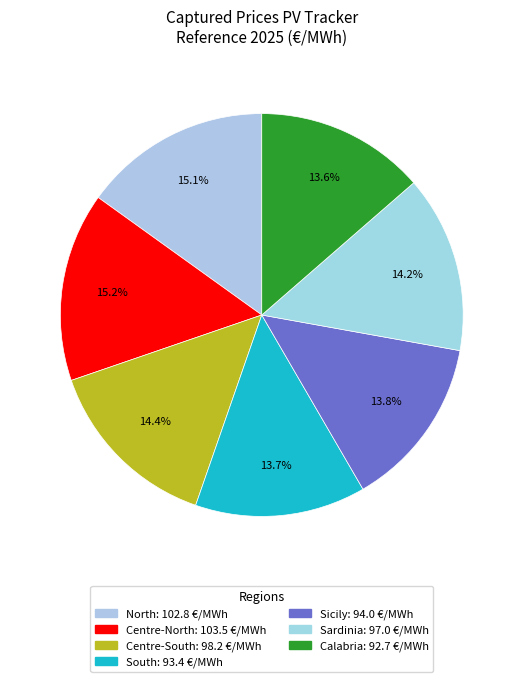

What portion of the pie excludes Calabria?

86.4%